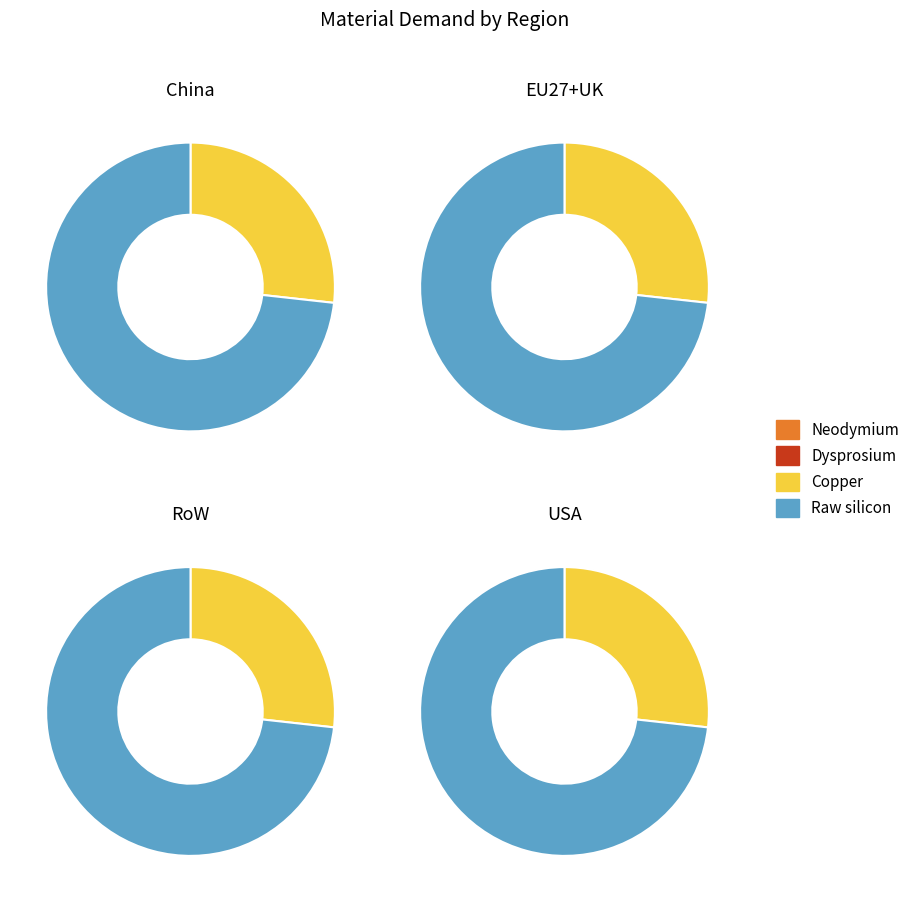

Is Raw silicon the majority of the pie?

Yes